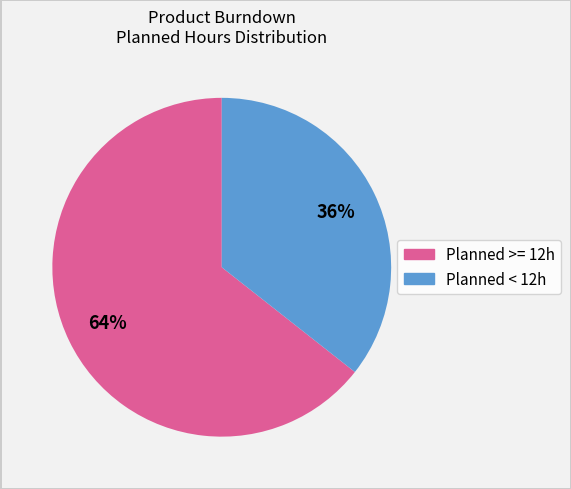

To the nearest percent, what is the average slice percentage?

50%